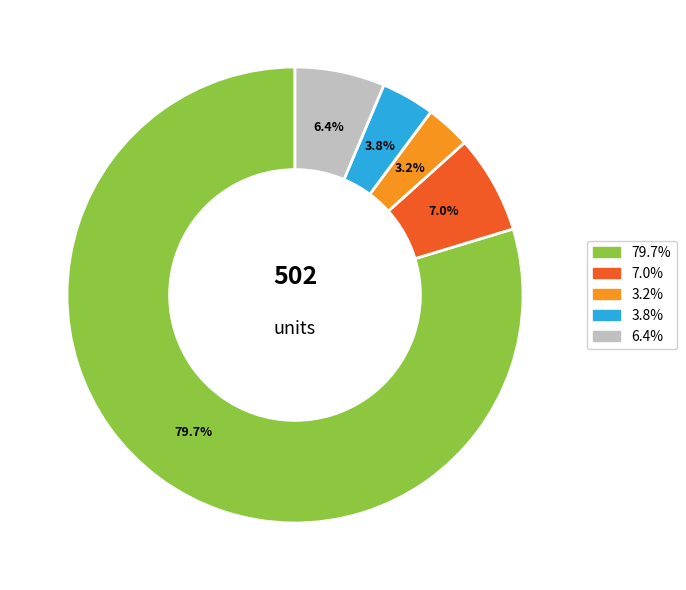

Is there any slice that represents more than half of the pie?

Yes